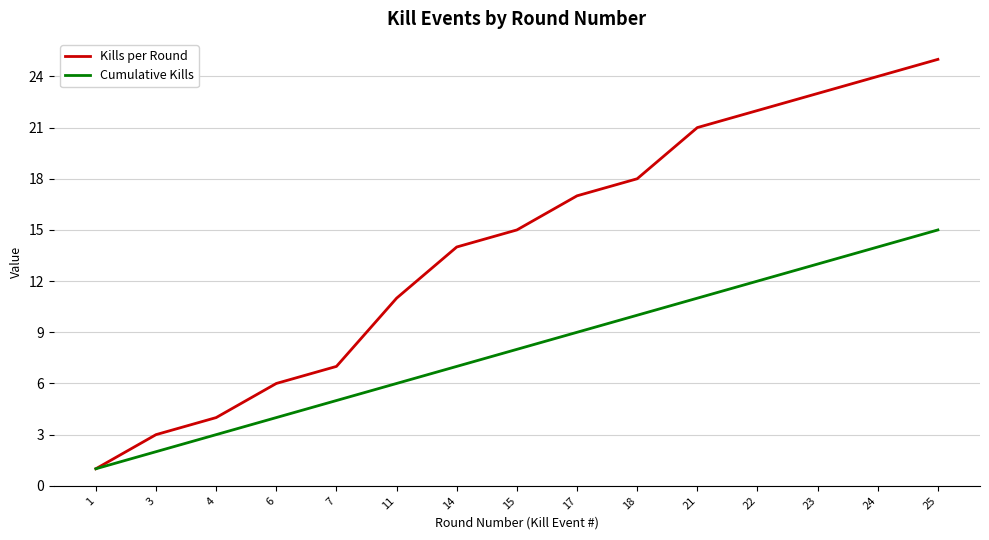

Is it true that Cumulative Kills equals 2 at 4?

False